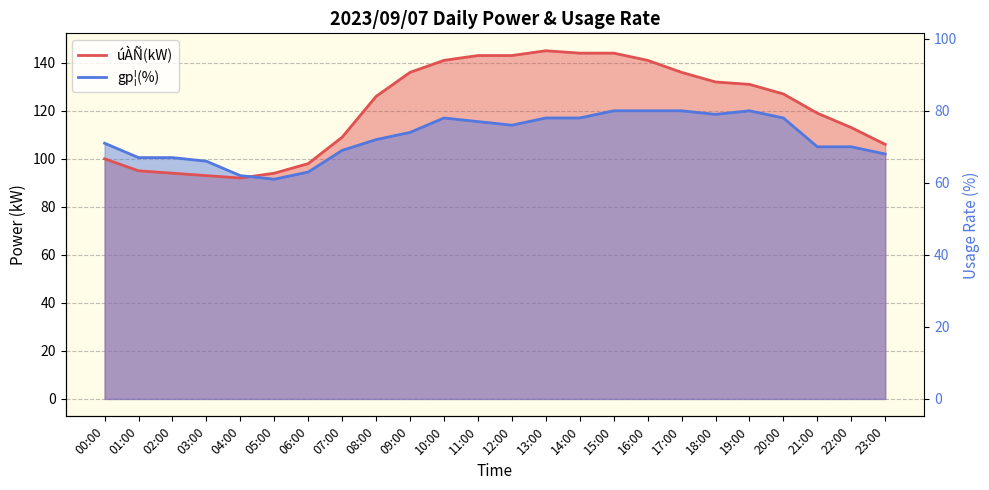

Where is the first local maximum for úÀÑ(kW)?

13:00